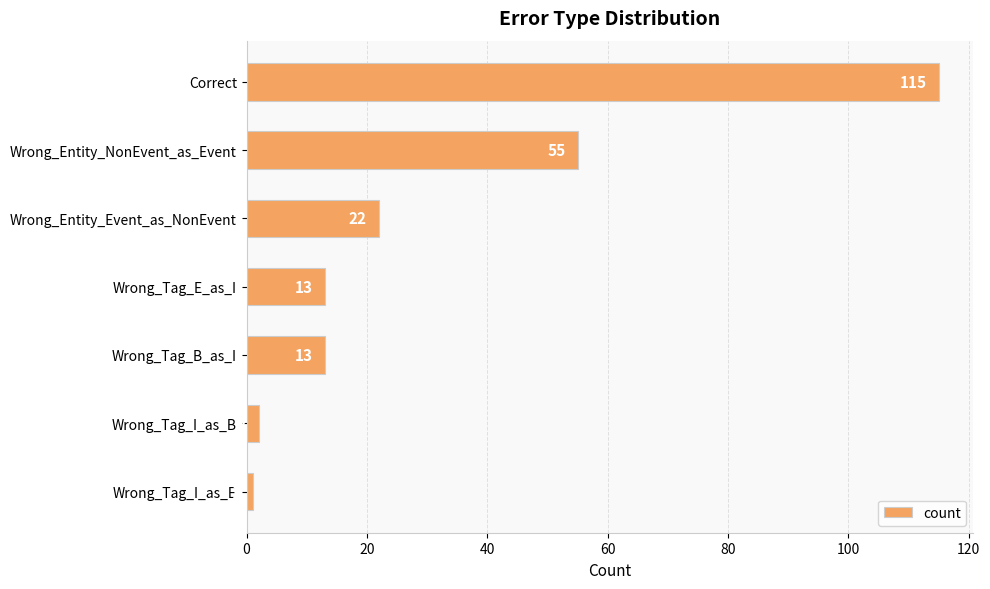

What value does the data have at Wrong_Entity_Event_as_NonEvent?

22